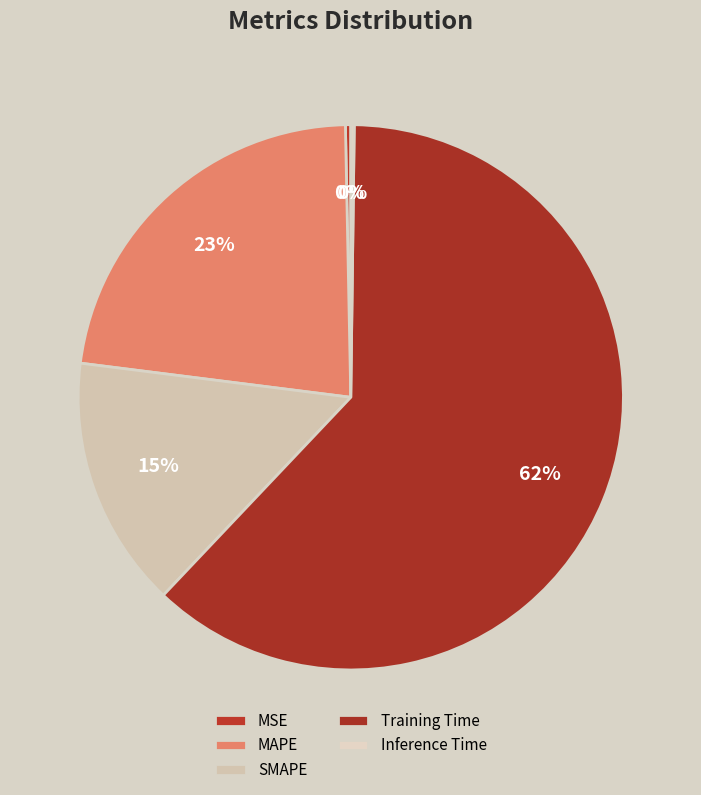

Rank the categories by value from lowest to highest.

Inference Time, MSE, SMAPE, MAPE, Training Time